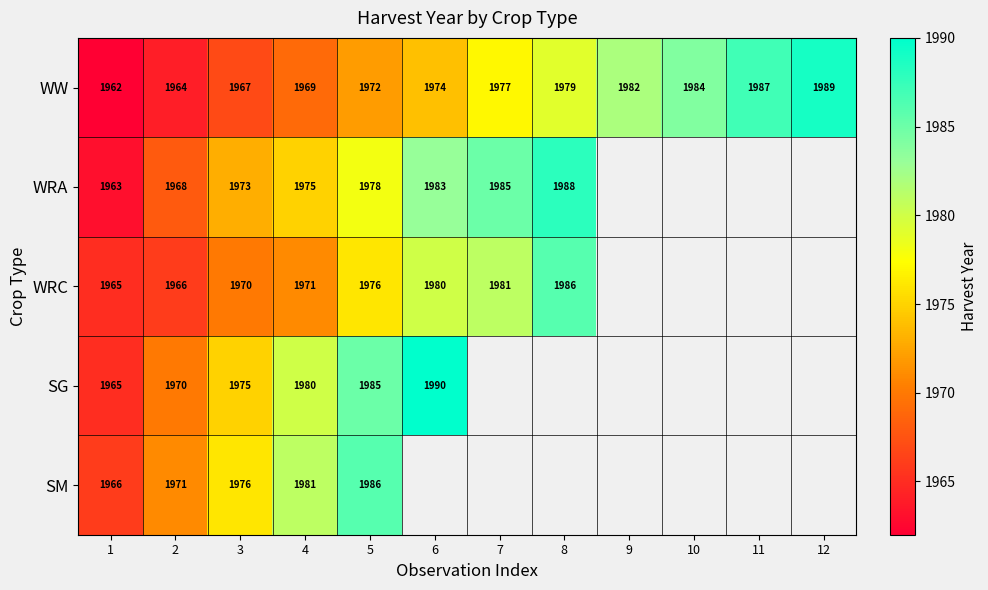

Between 2 and 1, which is larger?

2